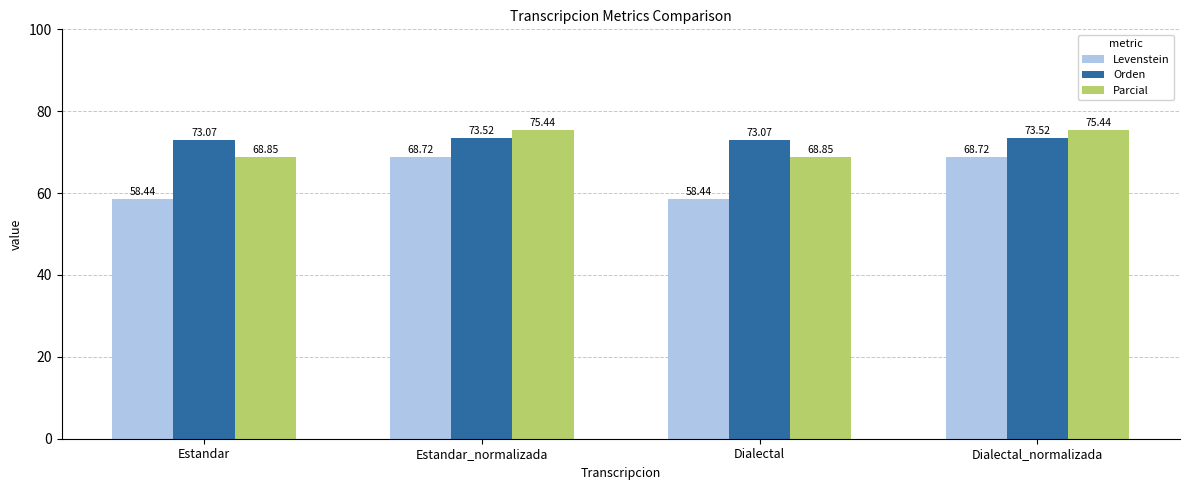

The Parcial series shows 68.9 at Dialectal. True or false?

True